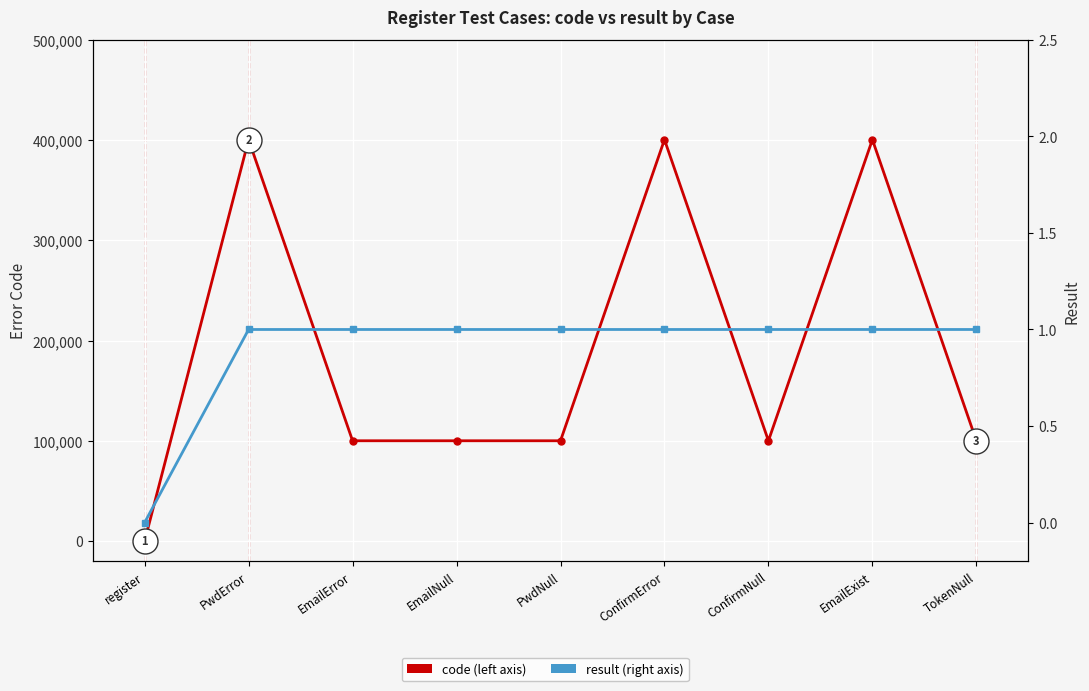

True or false: code and result cross at least once.

False